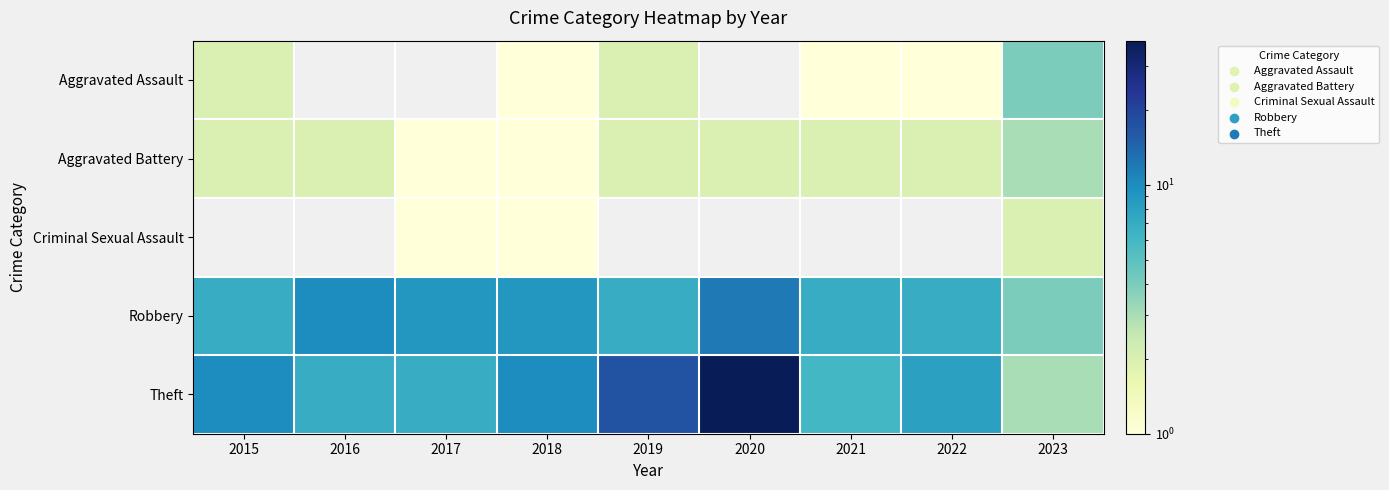

How many values in the Aggravated Assault series exceed 2?

1